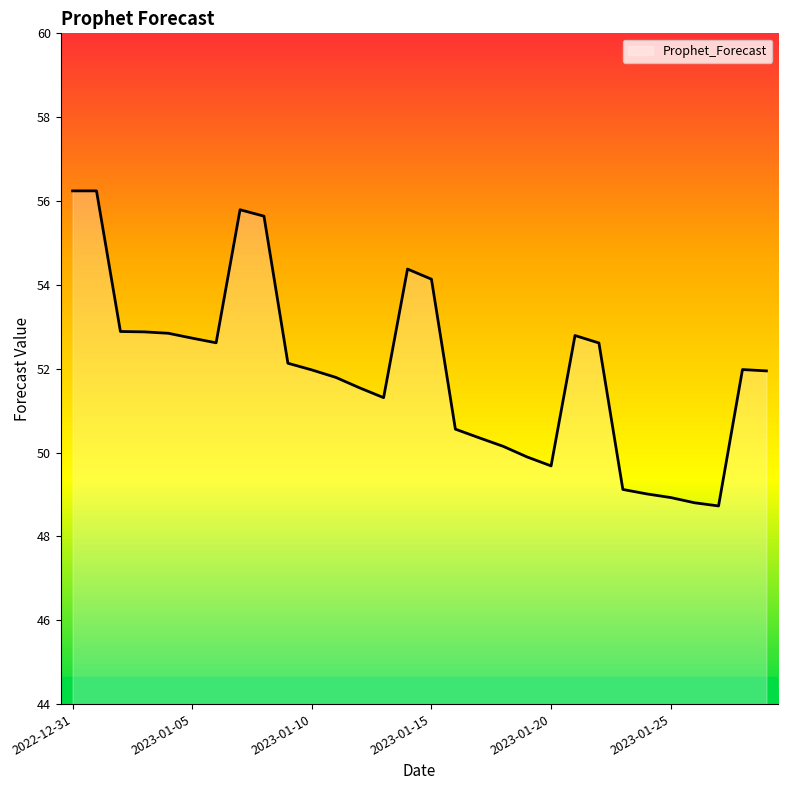

What is the maximum value shown in the chart?

56.2